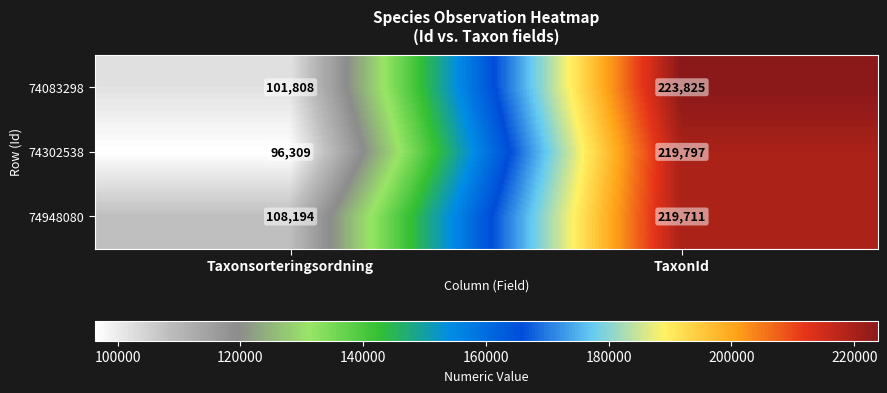

Which series has the largest range (max minus min)?

74302538